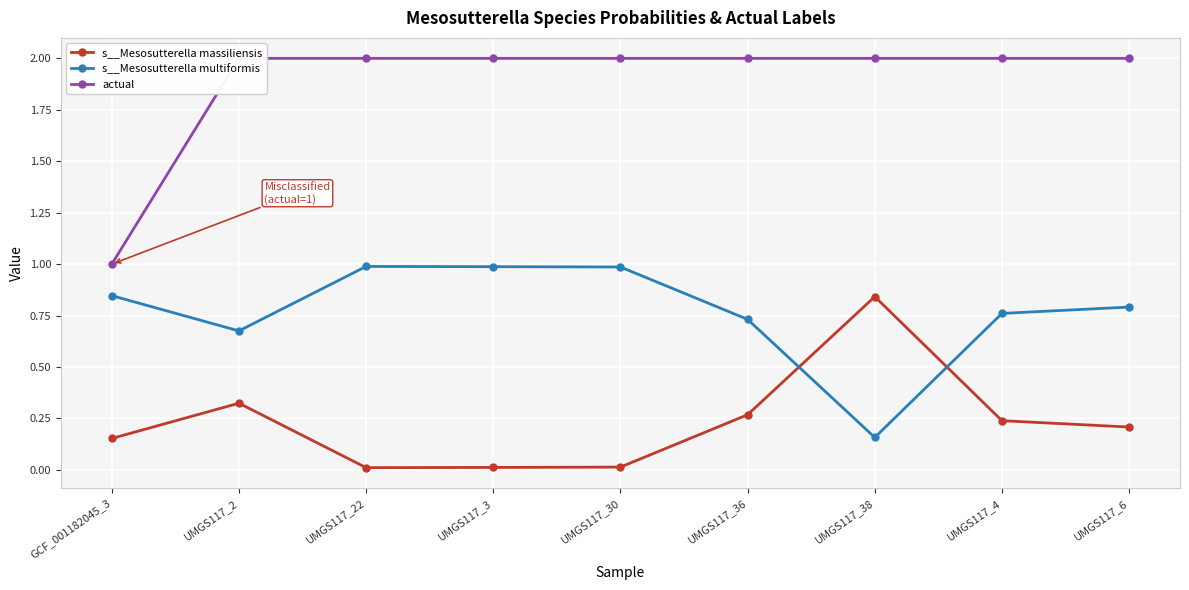

Which series has the widest spread of values?

actual